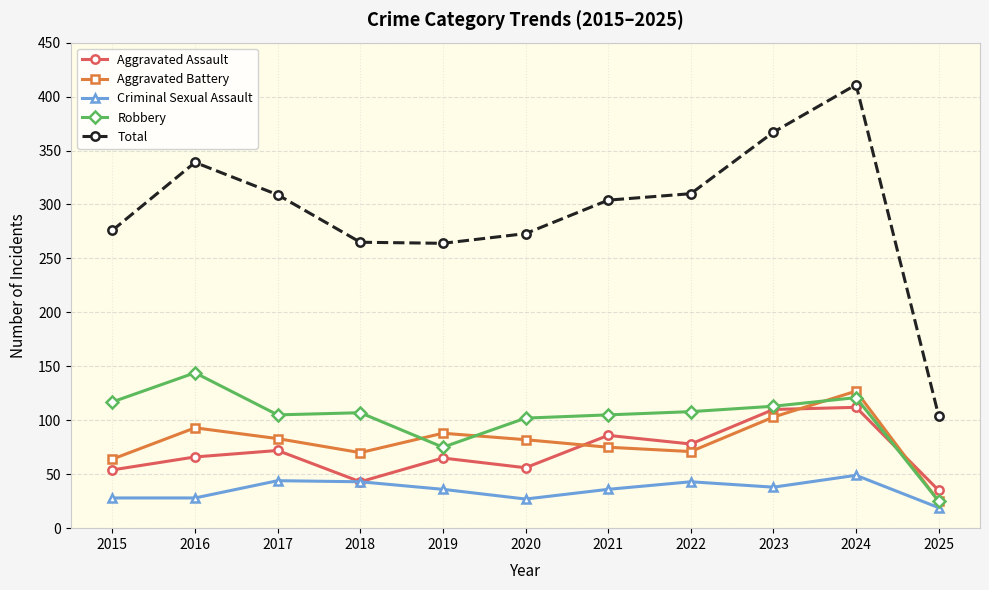

What is the difference between the Aggravated Battery values at 2025 and 2018?

45